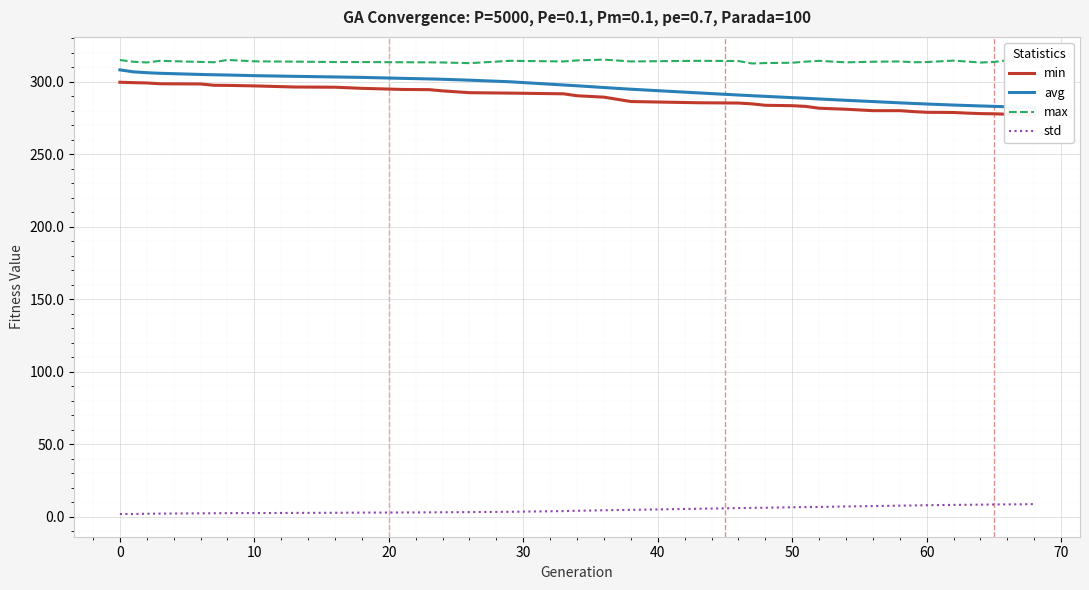

How many distinct data groups are displayed?

4